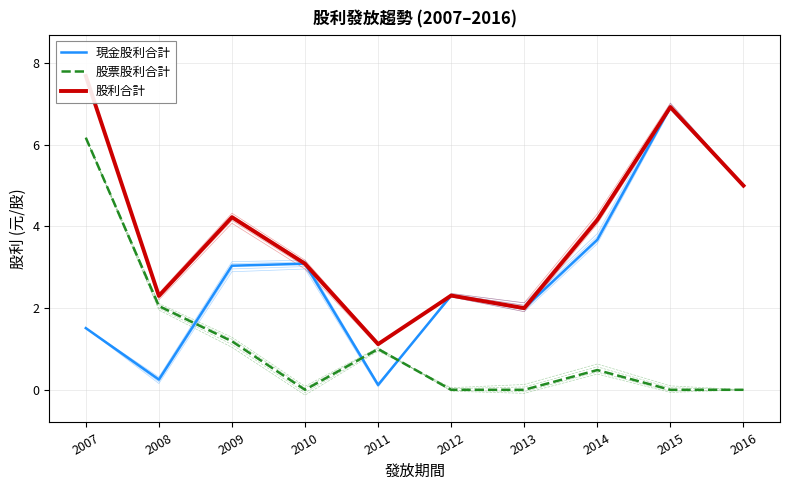

Reading right to left, what are all the values shown in this chart?

現金股利合計: 5.0	6.9	3.7	2.0	2.3	0.1	3.1	3.0	0.2	1.5
股票股利合計: 0.0	0.0	0.5	0.0	0.0	1.0	0.0	1.2	2.0	6.2
股利合計: 5.0	6.9	4.2	2.0	2.3	1.1	3.1	4.2	2.3	7.7